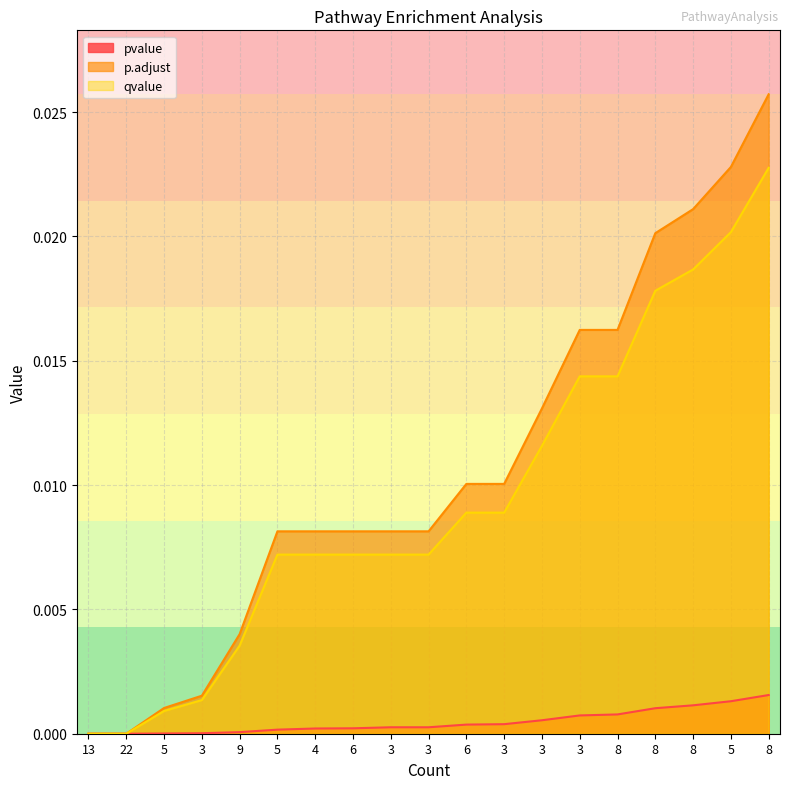

Between 22 and 5, which series saw the biggest shift?

p.adjust